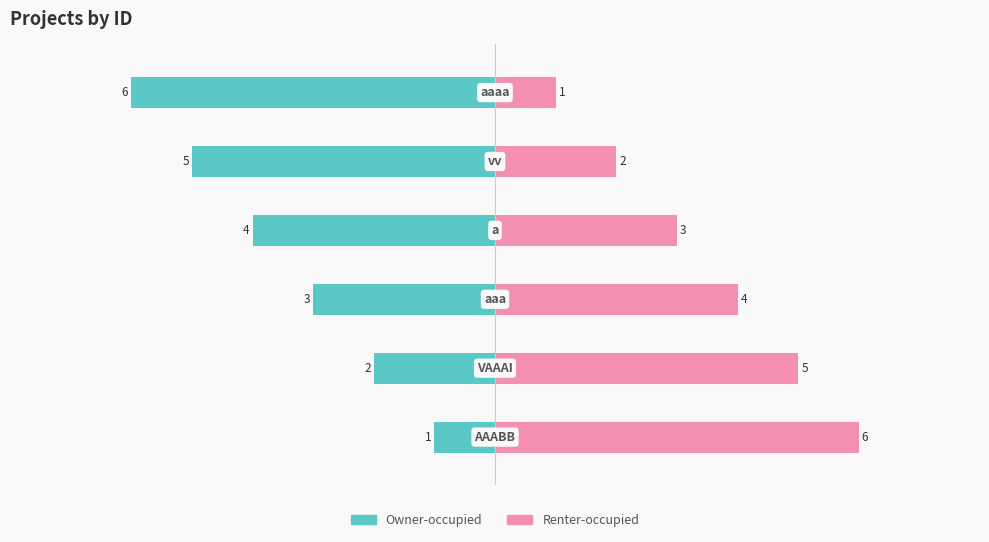

Reading right to left, list all the values displayed in this chart.

Owner-occupied: 5=-6	4=-5	3=-4	2=-3	1=-2	0=-1
Renter-occupied: 5=1	4=2	3=3	2=4	1=5	0=6